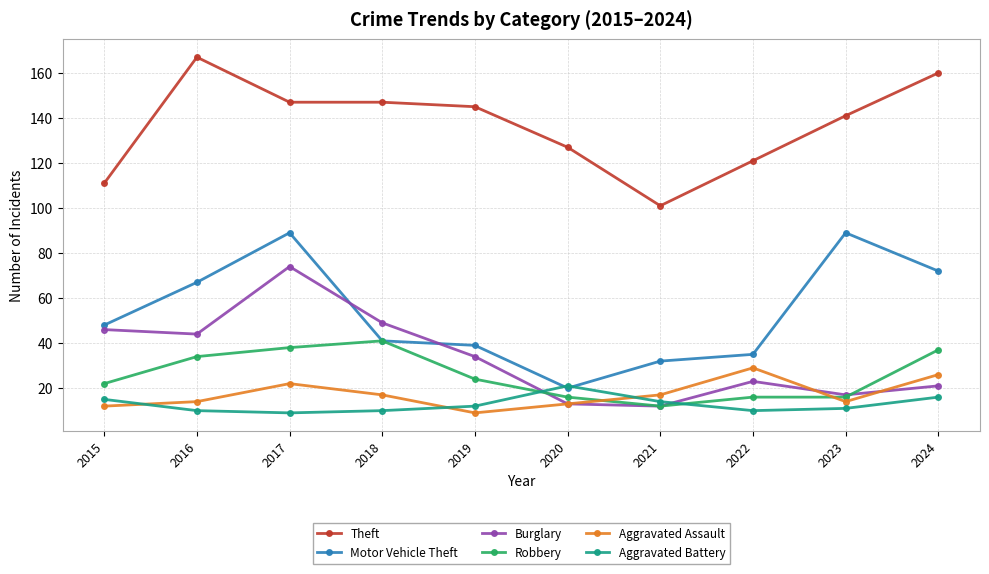

True or false: Burglary has a value of 17 at 2023.

True